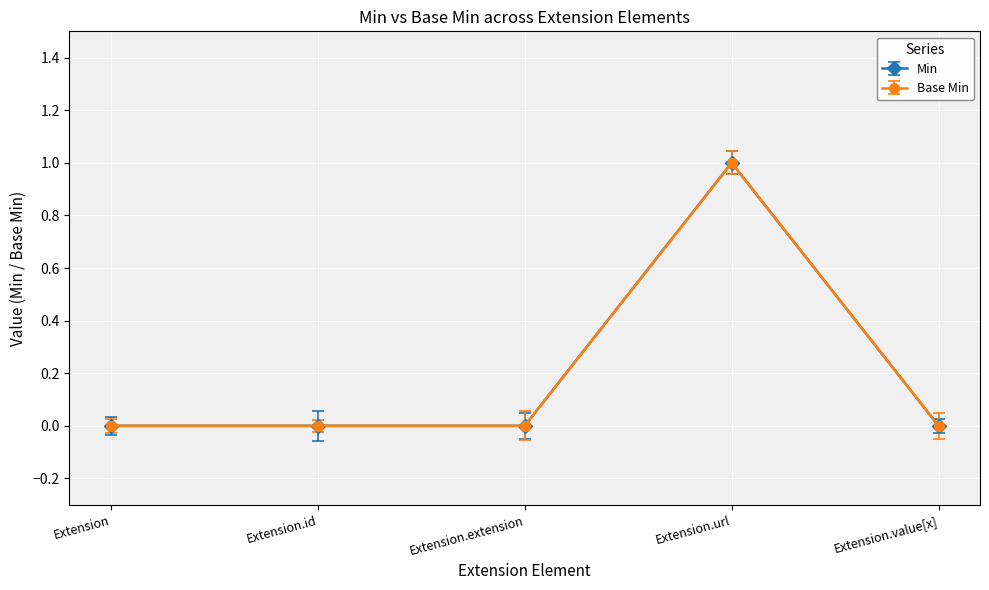

Is this an area chart (filled region under the line)?

No